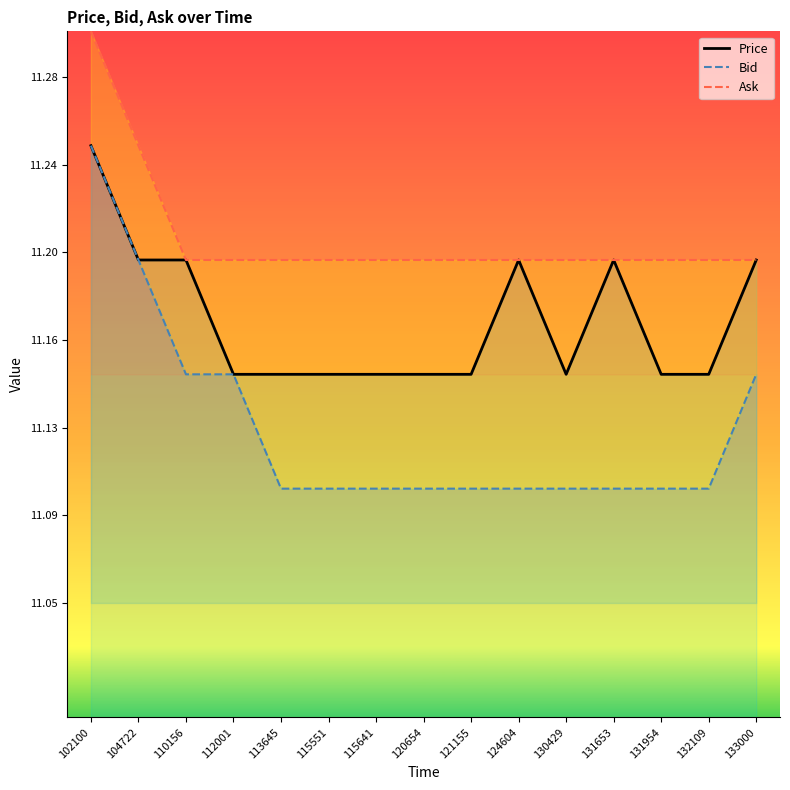

Where is Price nearest to the value 11?

112001